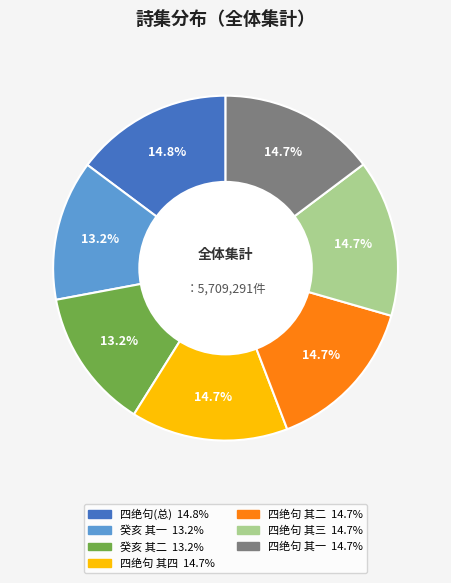

Is there a majority slice in this chart?

No